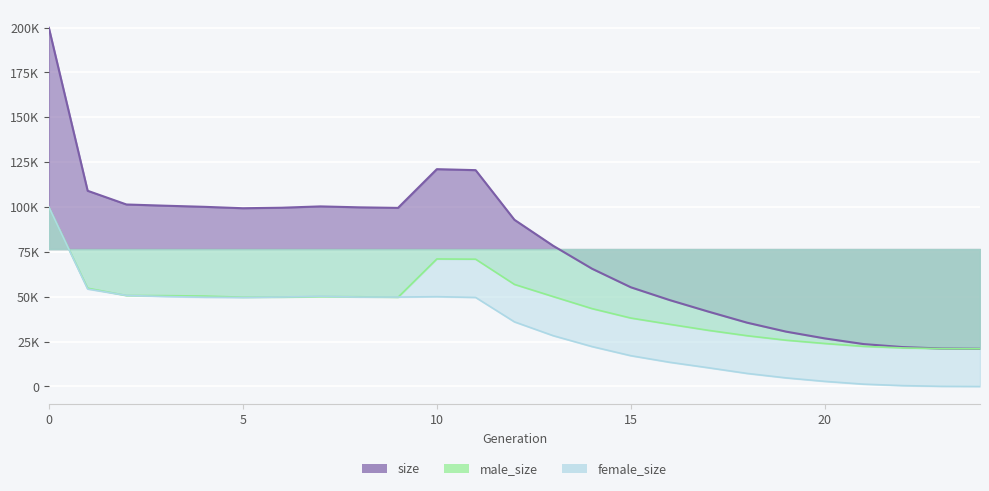

What is the difference between the maximum and second lowest values in the size series?

178727